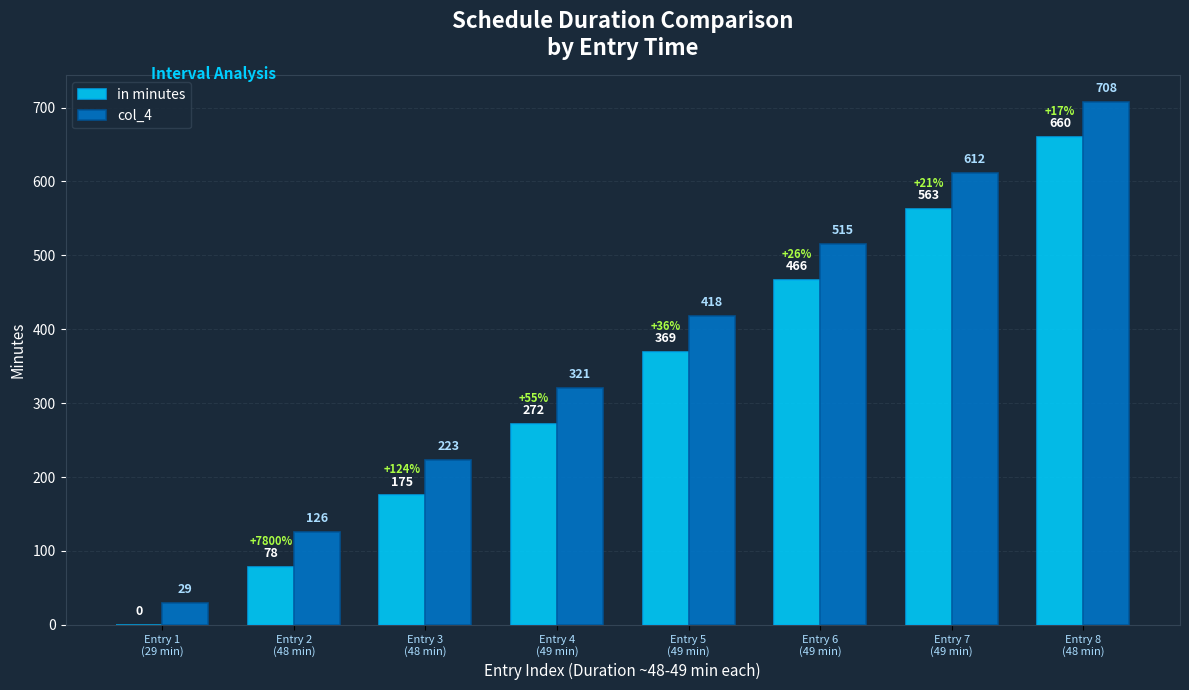

Reading left to right, transcribe all the data shown in this chart.

in minutes: 0	78	175	272	369	466	563	660
col_4: 29	126	223	321	418	515	612	708